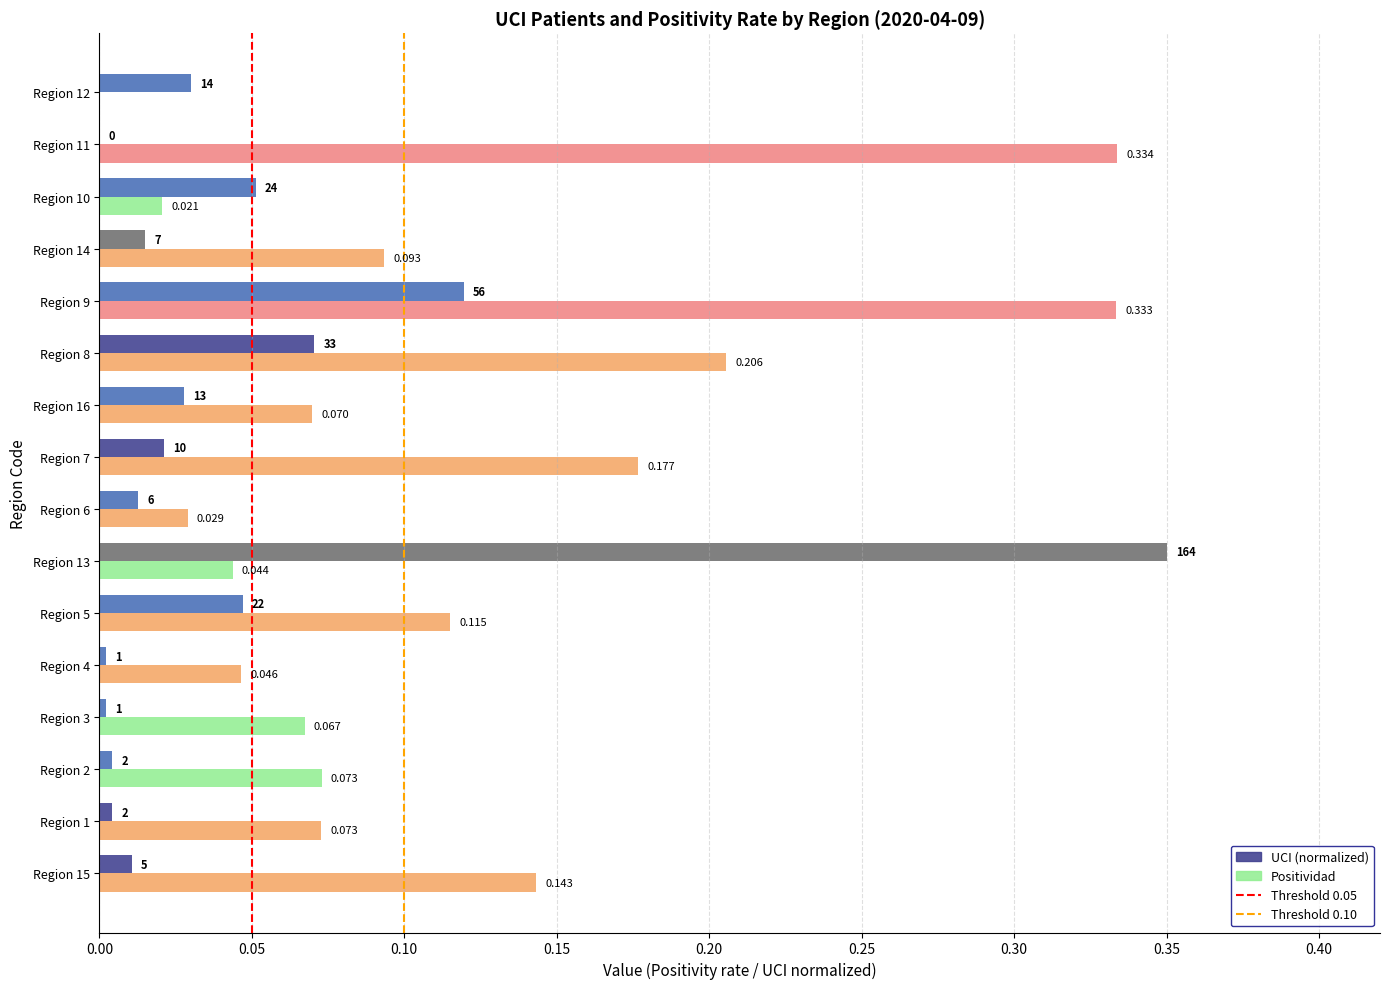

Which series has the largest total across all categories?

Positividad